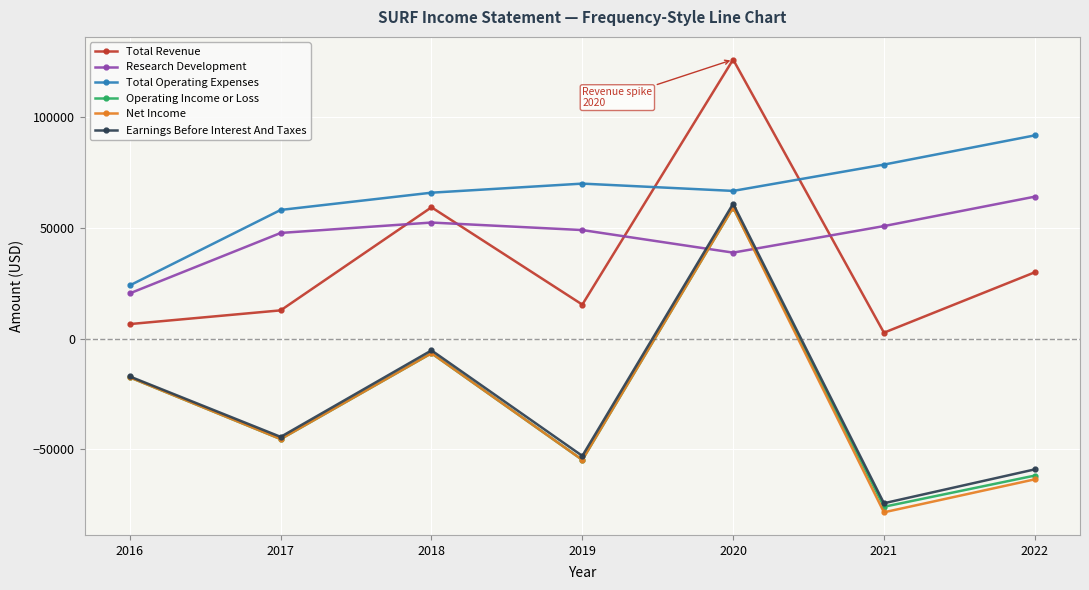

Which series has the largest total across all categories?

Total Operating Expenses